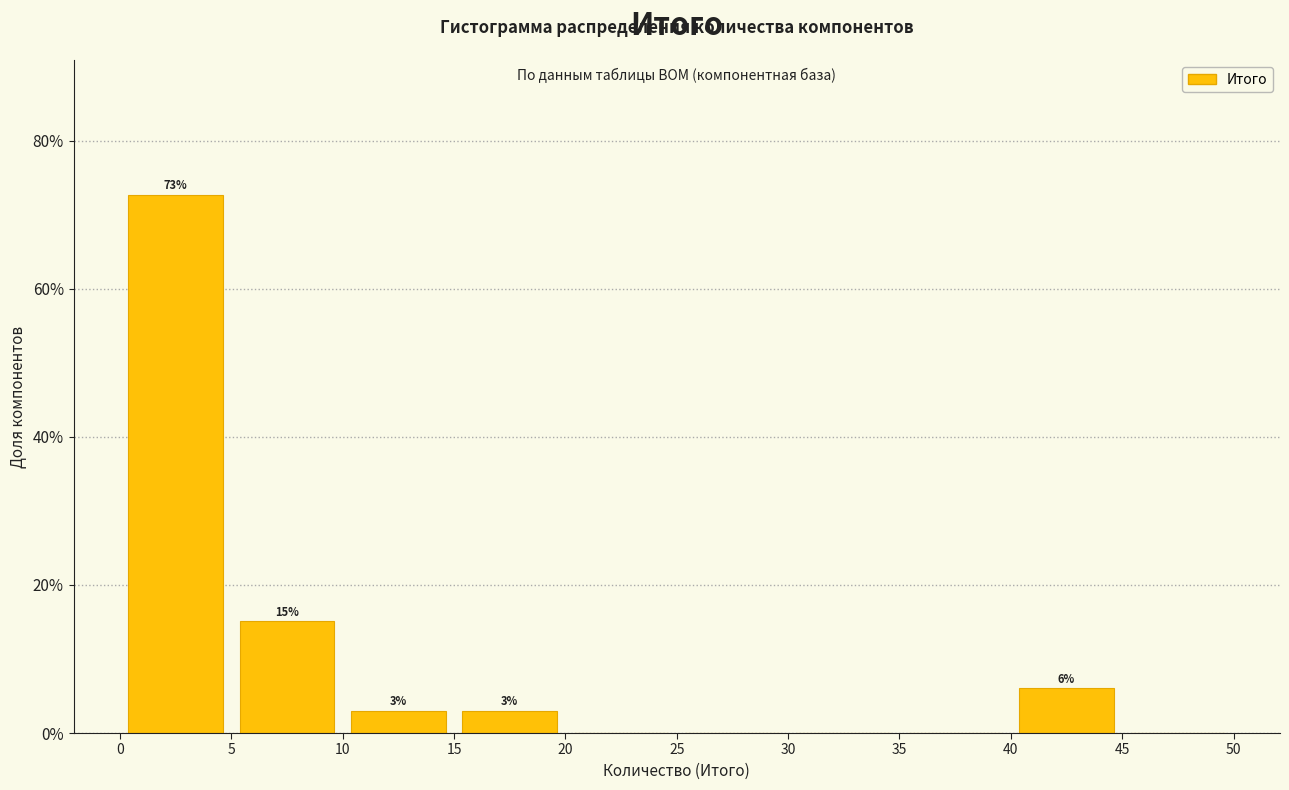

Which range on the x-axis has the tallest bar?

0 to 5